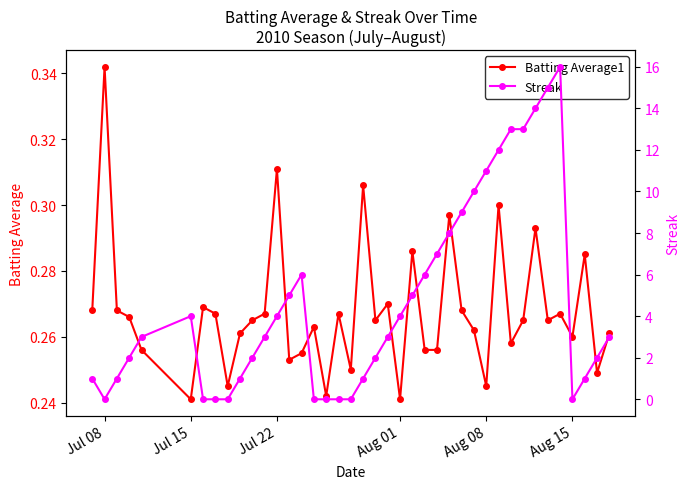

Reading left to right, extract all data points from this chart.

Batting Average1: 0.3	0.3	0.3	0.3	0.3	0.2	0.3	0.3	0.2	0.3	0.3	0.3	0.3	0.3	0.3	0.3	0.2	0.3	0.2	0.3	0.3	0.3	0.2	0.3	0.3	0.3	0.3	0.3	0.3	0.2	0.3	0.3	0.3	0.3	0.3	0.3	0.3	0.3	0.2	0.3
Streak: 1.0	0.0	1.0	2.0	3.0	4.0	0.0	0.0	0.0	1.0	2.0	3.0	4.0	5.0	6.0	0.0	0.0	0.0	0.0	1.0	2.0	3.0	4.0	5.0	6.0	7.0	8.0	9.0	10.0	11.0	12.0	13.0	13.0	14.0	15.0	16.0	0.0	1.0	2.0	3.0